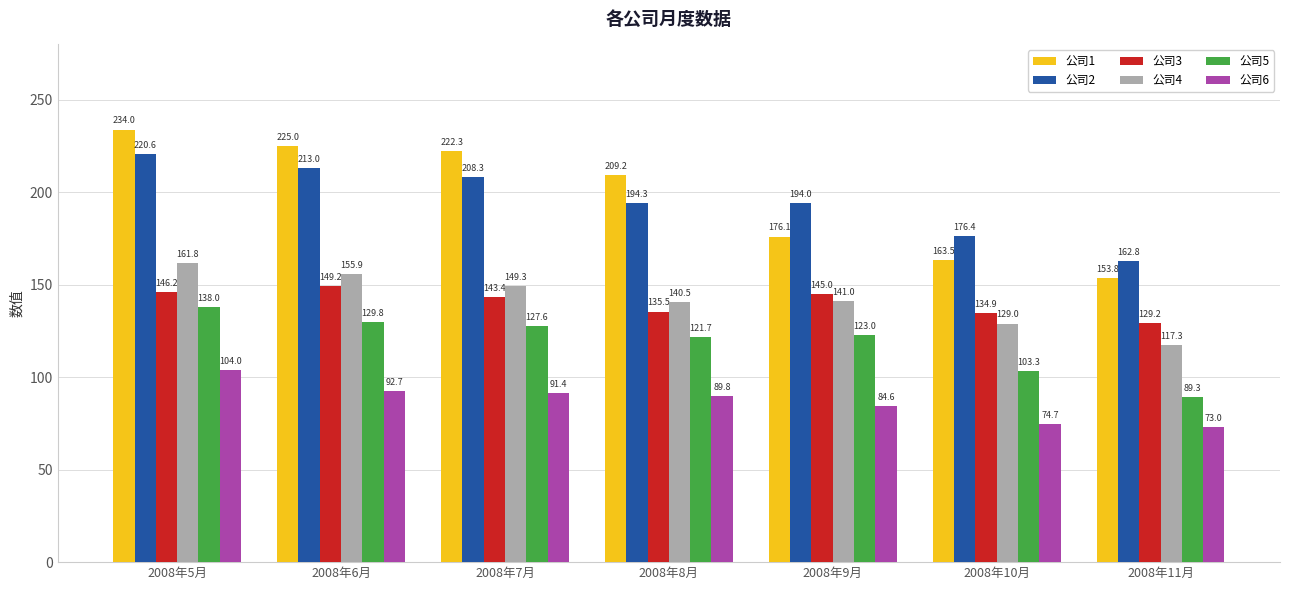

At how many categories does at least one series exceed 75?

7